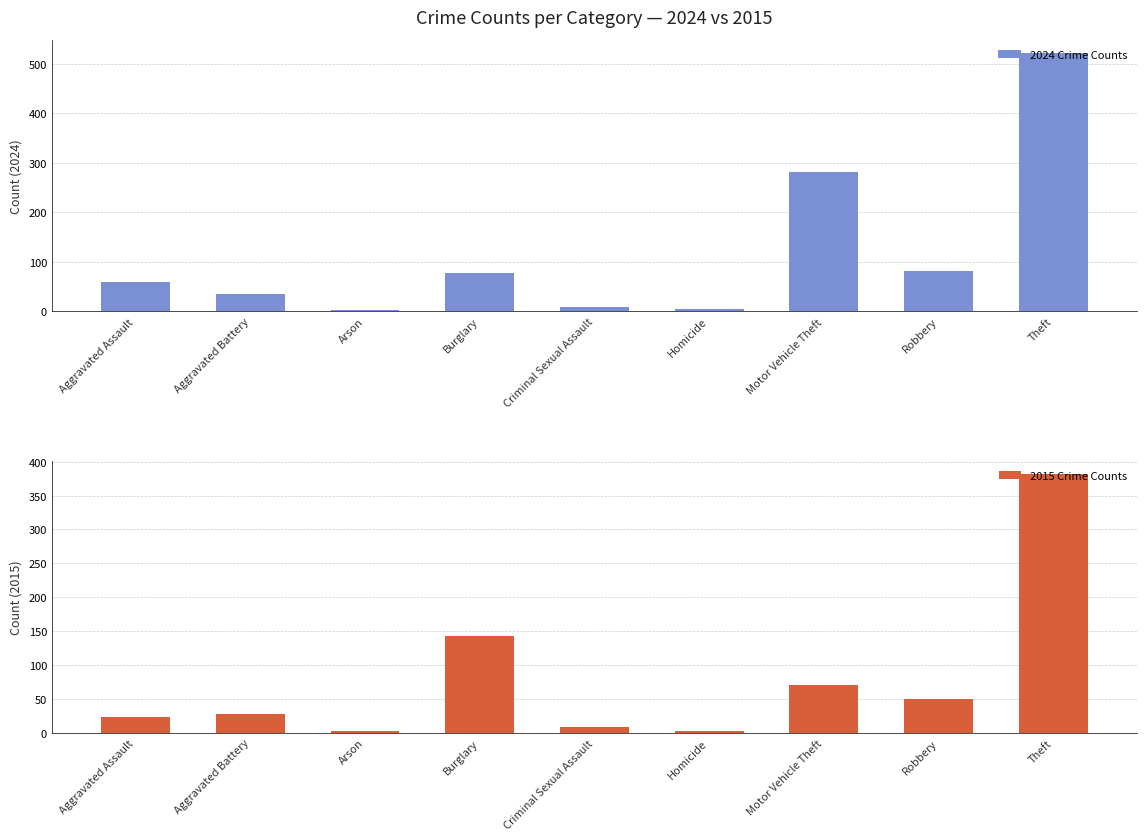

What is the total value across all series at Aggravated Assault?

83